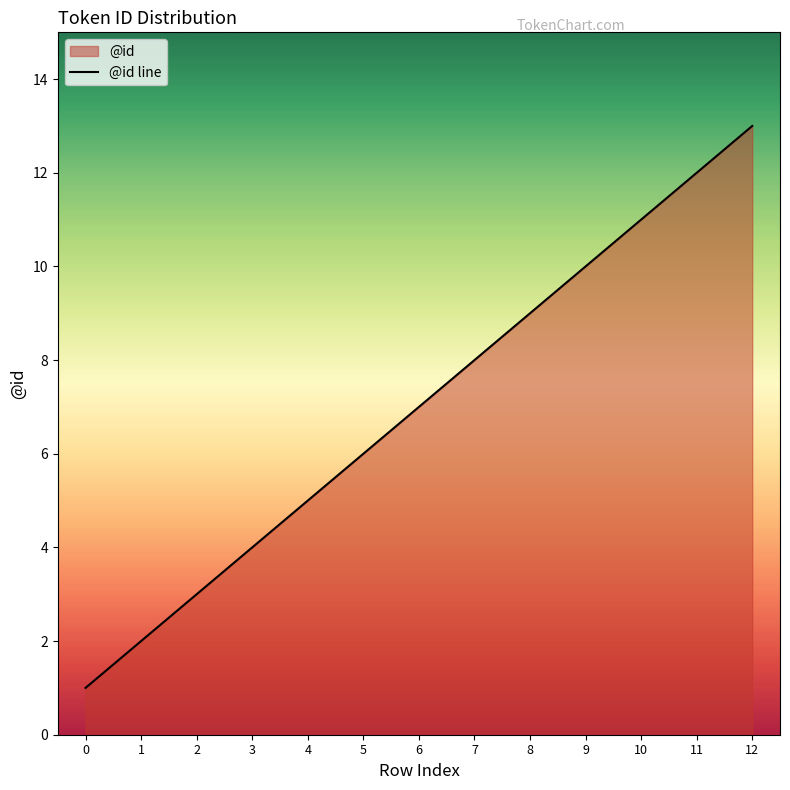

What is the approximate value at 1?

2